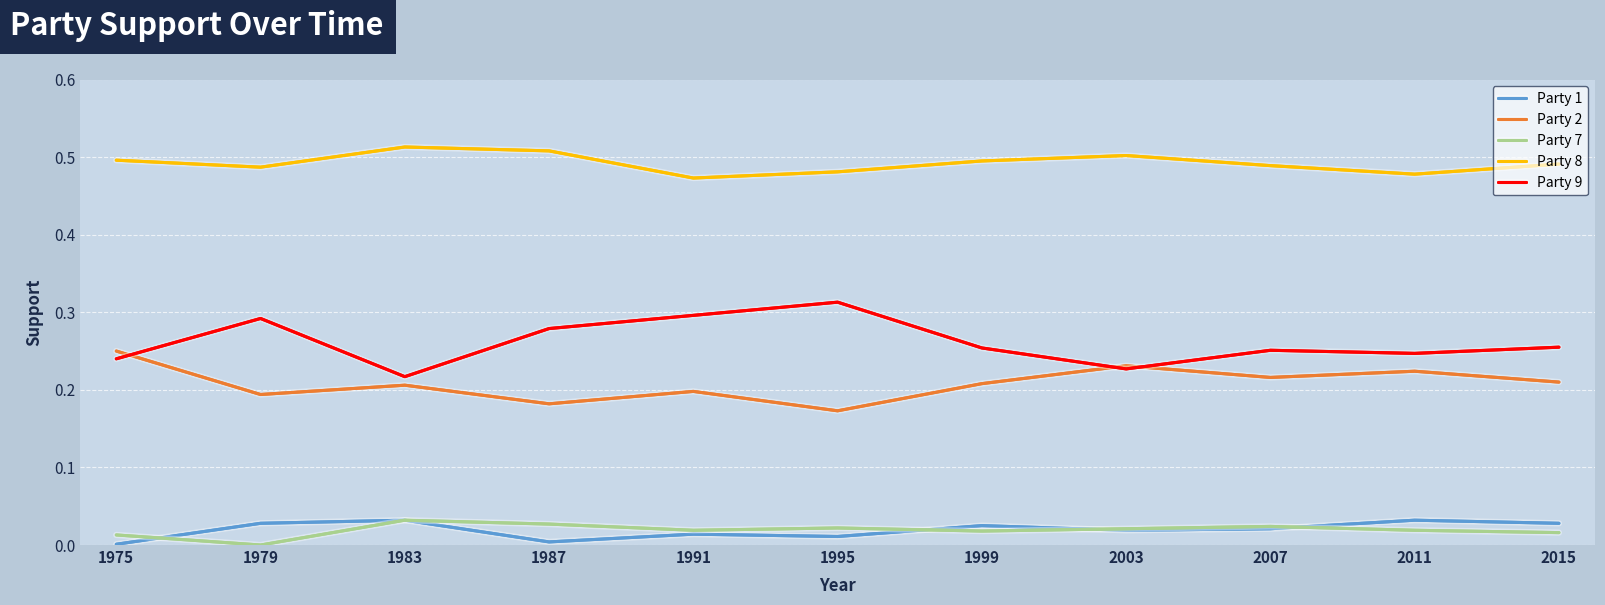

True or false: Party 7 and Party 2 intersect in this chart.

False